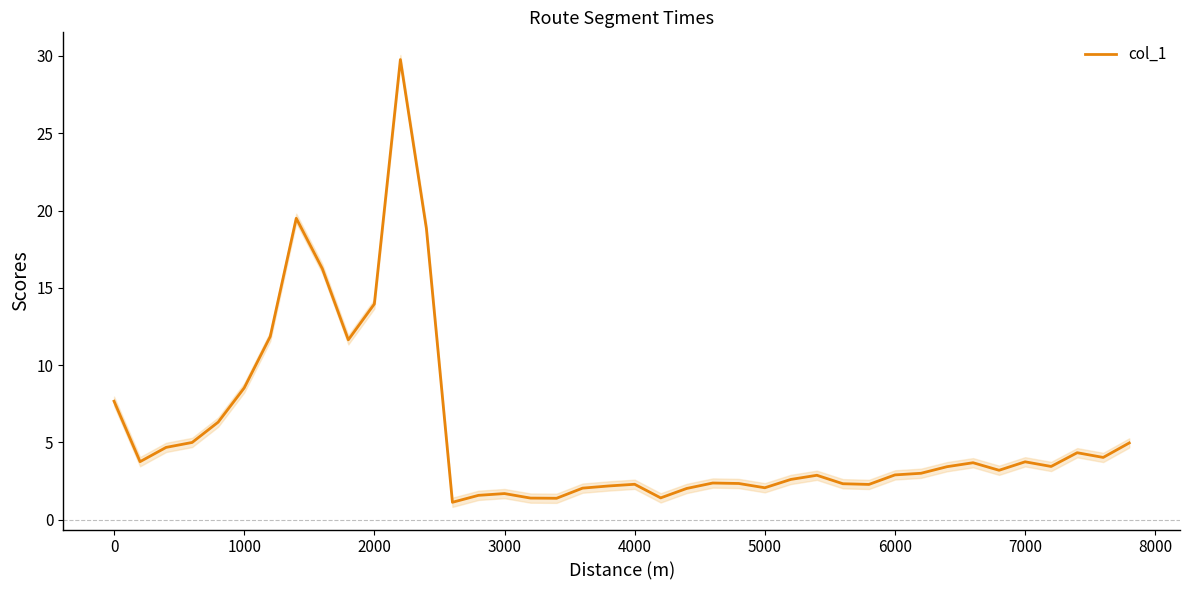

What is the maximum value shown in the chart?

29.8